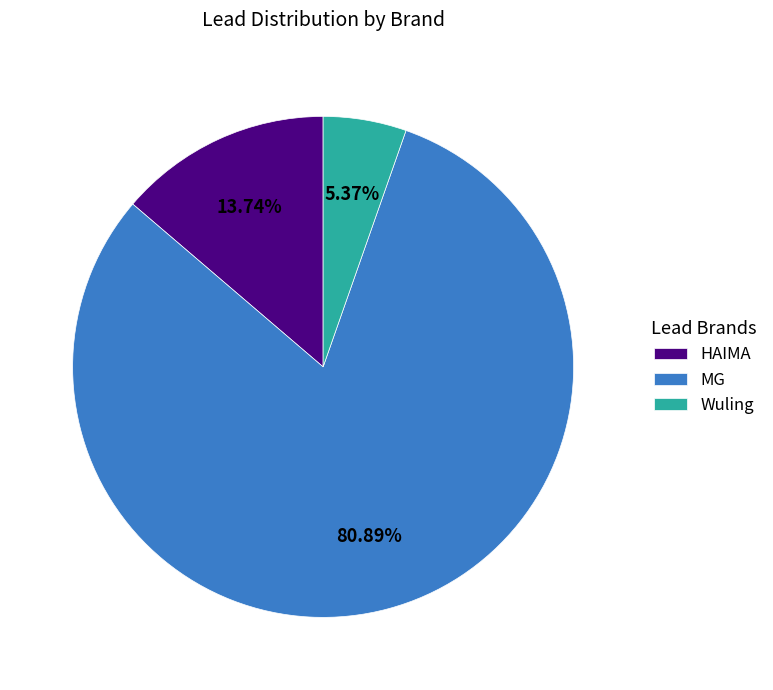

Is there any slice that represents more than half of the pie?

Yes